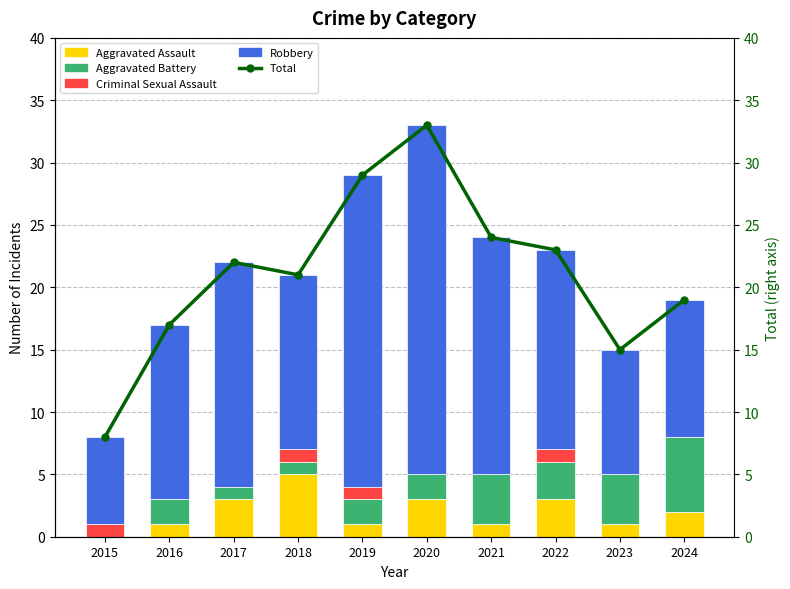

What is the sum of all Total values?

211